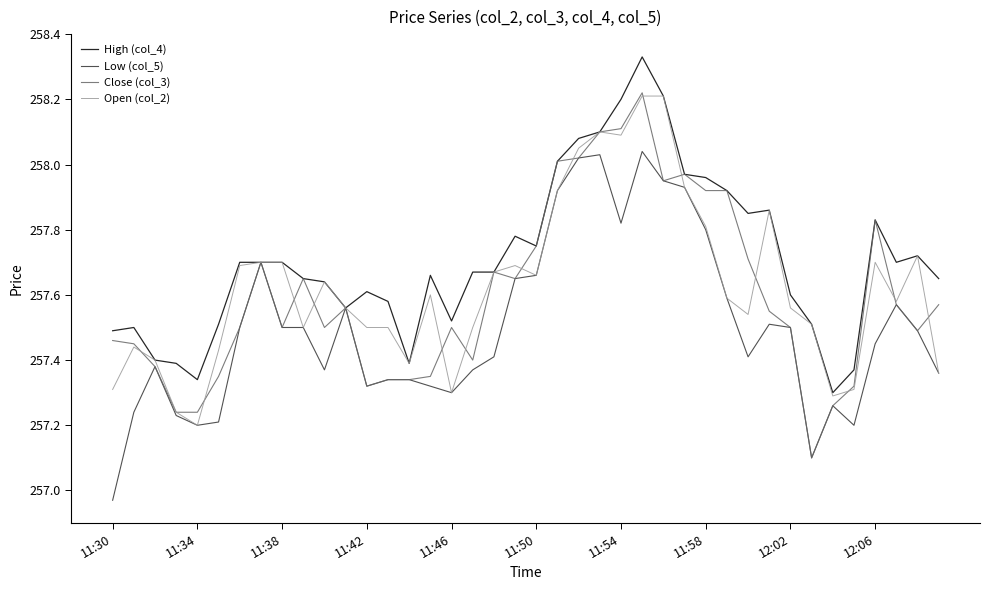

Is this an area chart (filled region under the line)?

No